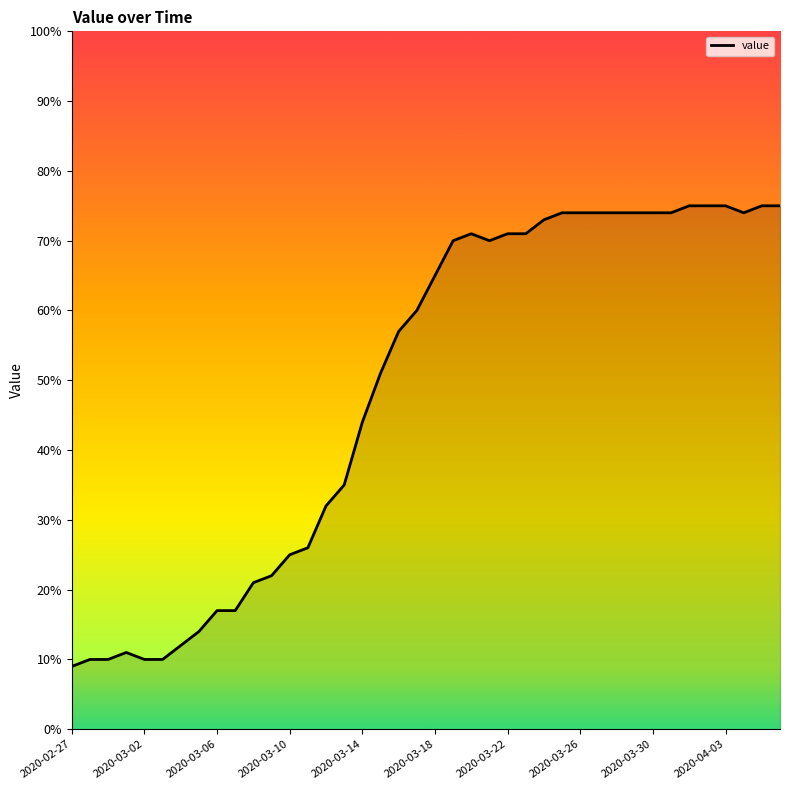

What is the greatest value displayed?

75.0